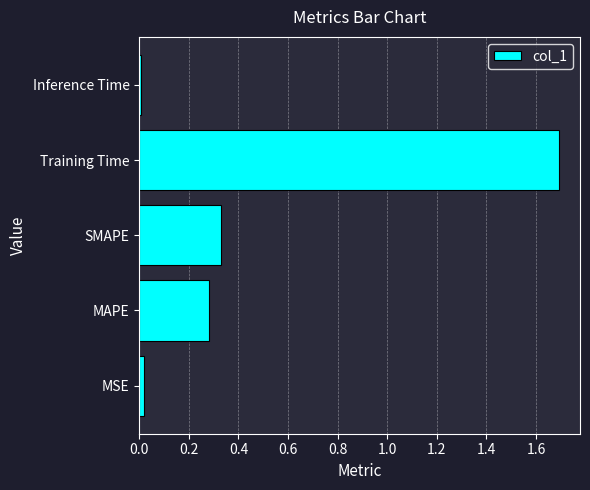

True or false: the data shows 0.2 at MAPE.

False